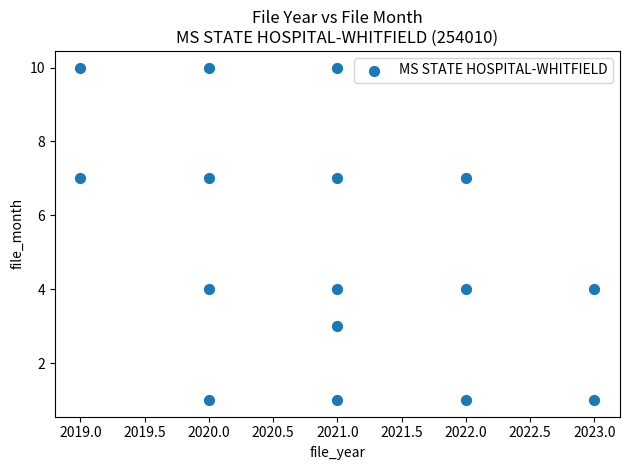

What is the range of X values (max minus min)?

4